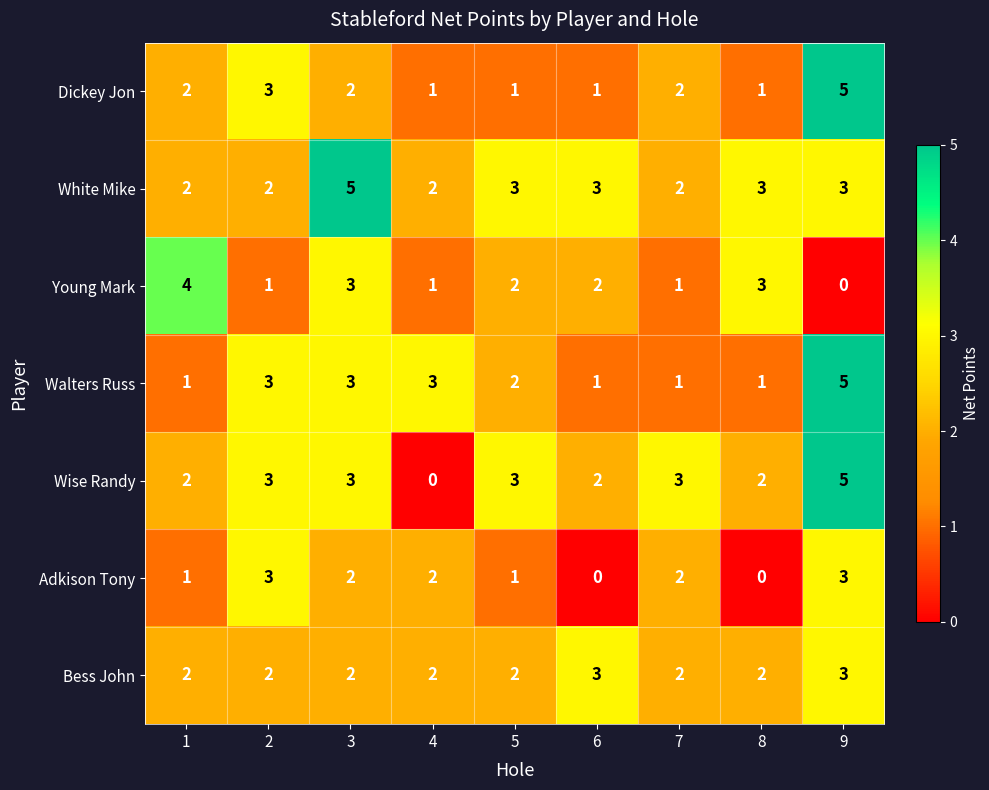

The Young Mark series shows 3 at 3. True or false?

True